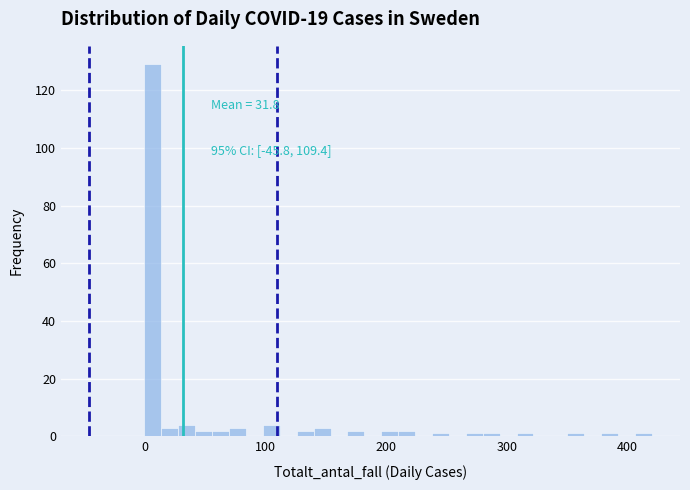

Read against the x-axis, roughly where is the centre of the tallest bar?

10